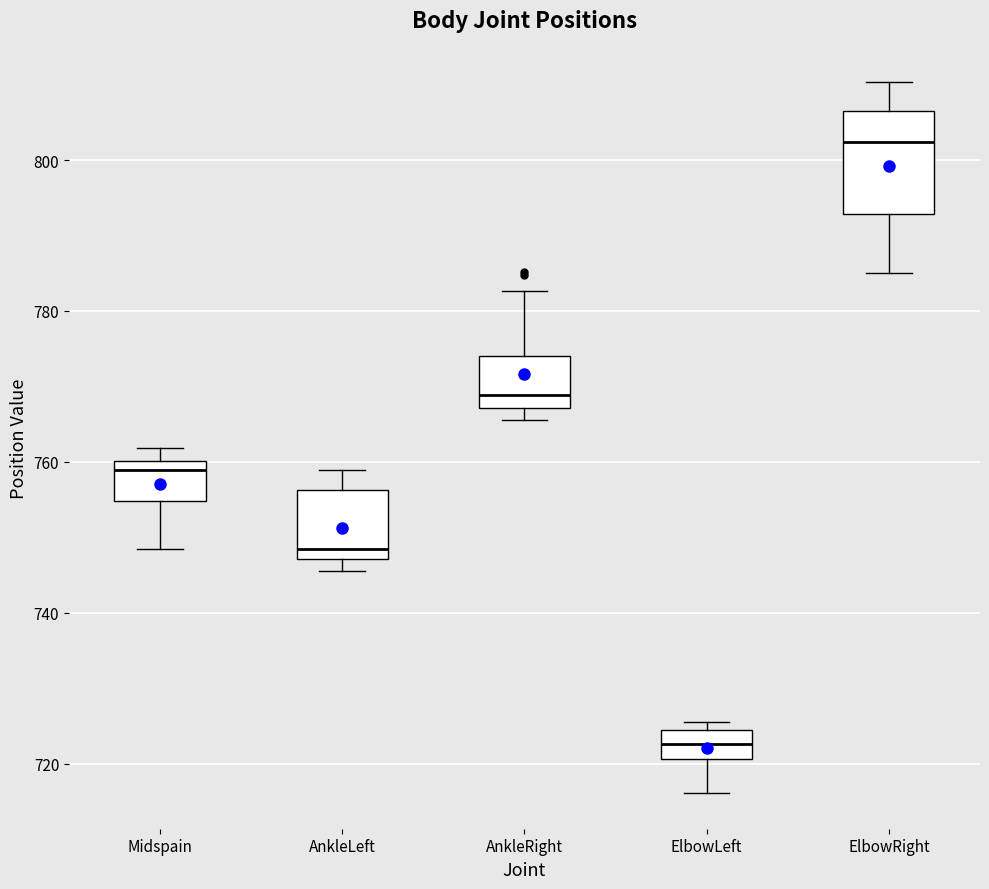

Reading left to right, read every box against the y-axis: the position of its median line, the range the box covers, and the ends of its whiskers. The values are not printed on the chart, so give them approximately, as read against the axis.

Midspain: median 758, box 754 to 760, whiskers 748 to 762
AnkleLeft: median 748 (just above the box's lower edge), box 748 to 756, whiskers 746 to 758
AnkleRight: median 768 (just above the box's lower edge), box 768 to 774, whiskers 766 to 782
ElbowLeft: median 722, box 720 to 724, whiskers 716 to 726
ElbowRight: median 802, box 792 to 806, whiskers 786 to 810